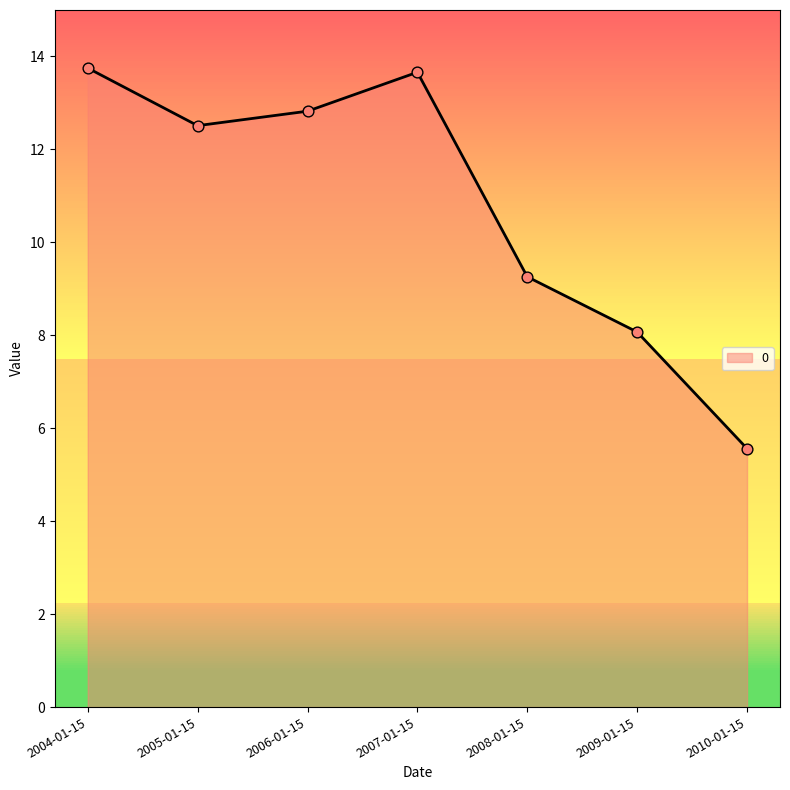

What is the ratio of the value at 2009-01-15 to the value at 2006-01-15?

0.6